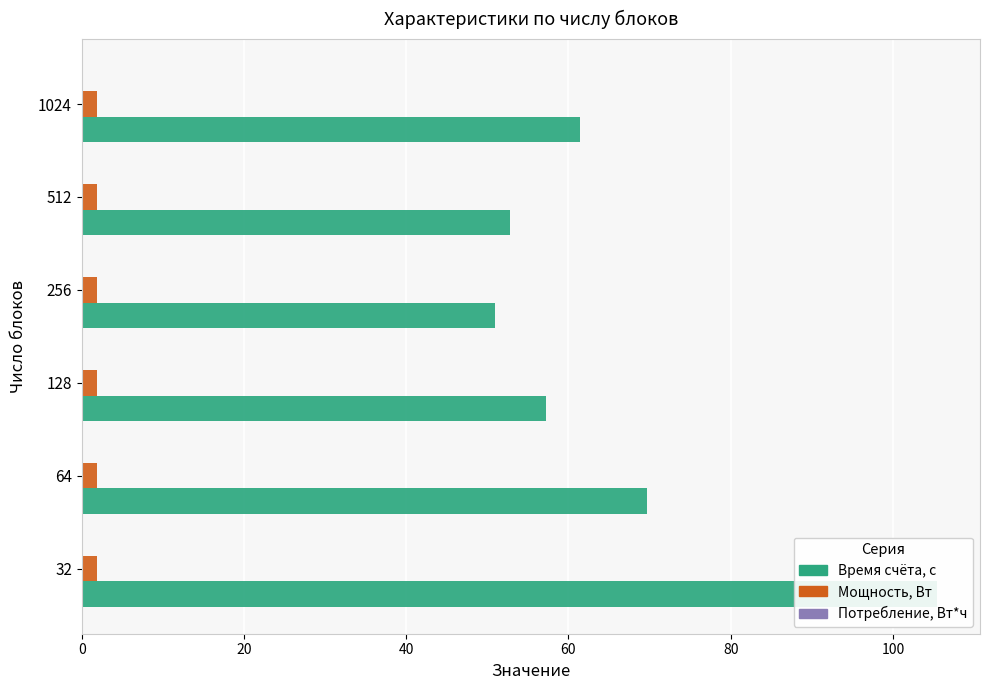

Rank the series at 64 from lowest to highest value.

Потребление, Вт*ч, Мощность, Вт, Время счёта, с